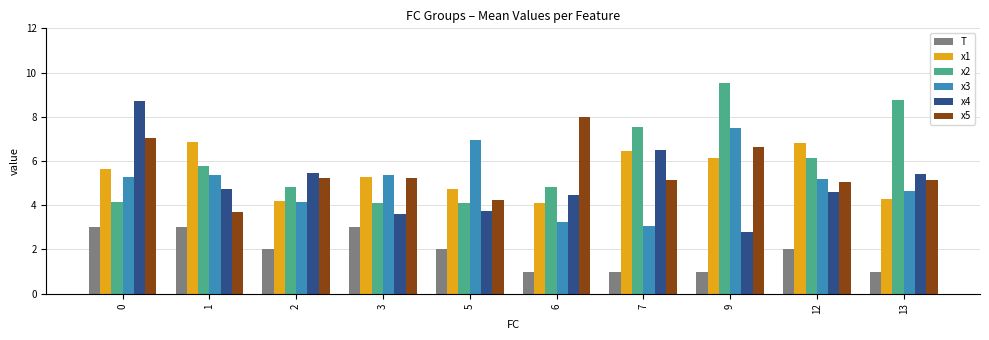

What is the approximate value of x5 at 3?

5.3